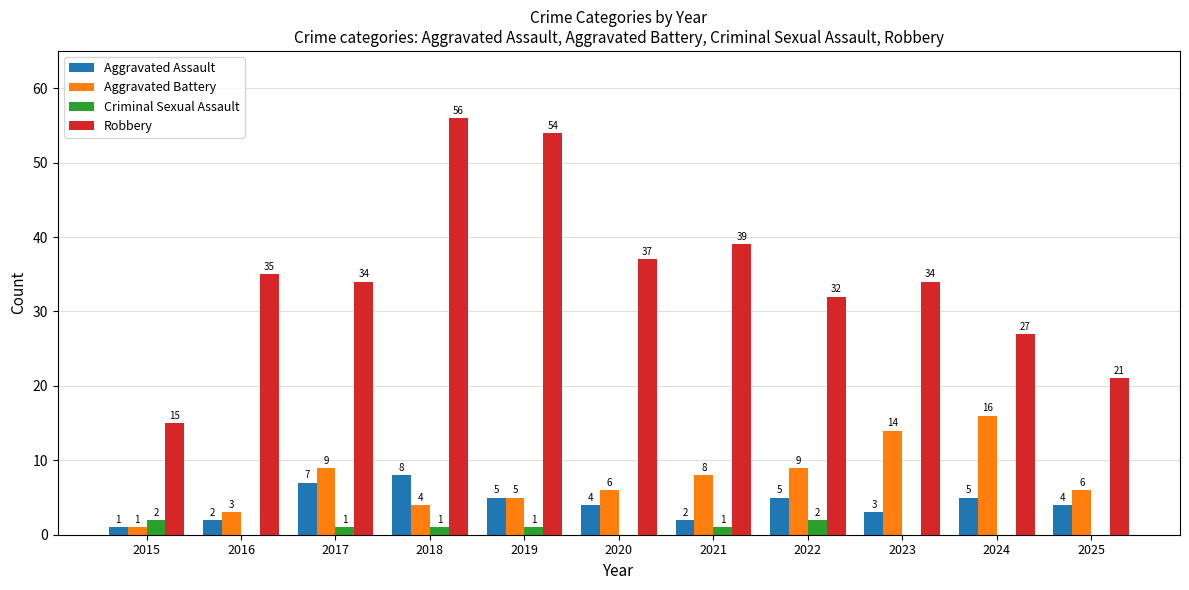

What is the sum of all Aggravated Assault values?

46